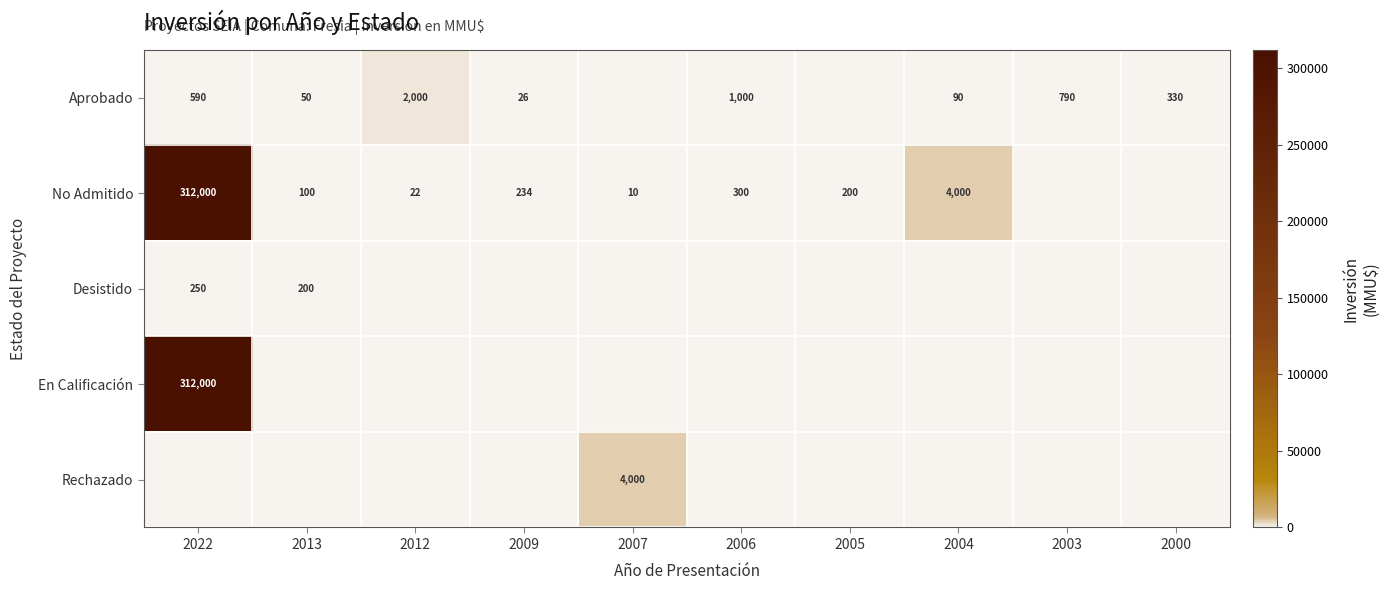

What is the difference between the Aprobado values at 2009 and 2006?

974